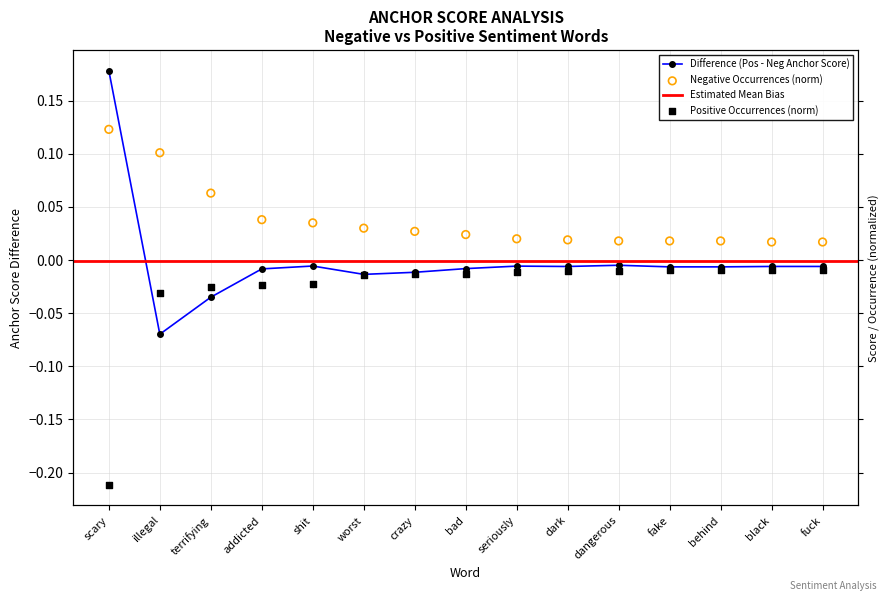

Which series has the largest total across all categories?

Negative Anchor Score